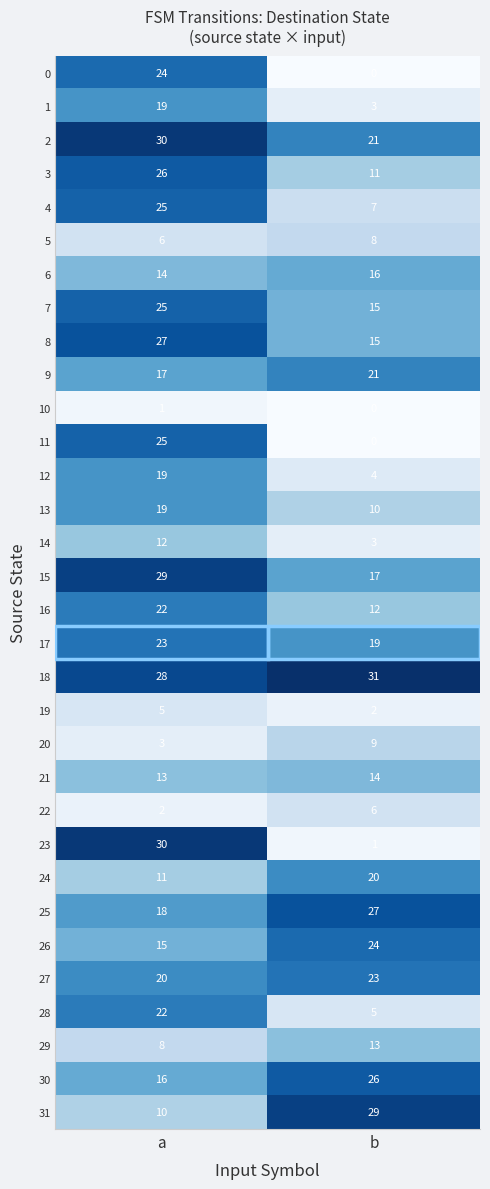

At which category does the chart reach its minimum across all series?

b